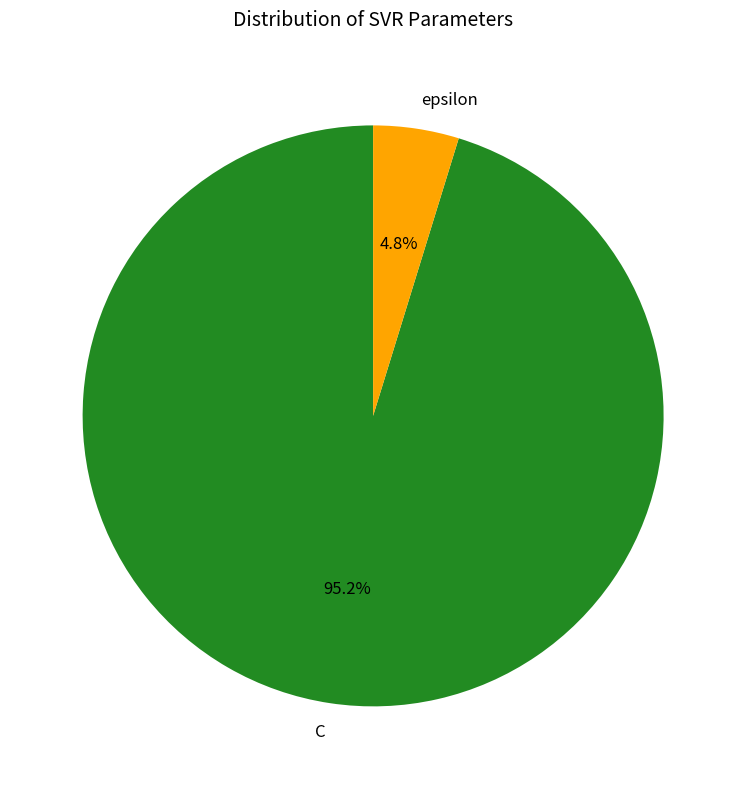

How many slices are in this pie chart?

2